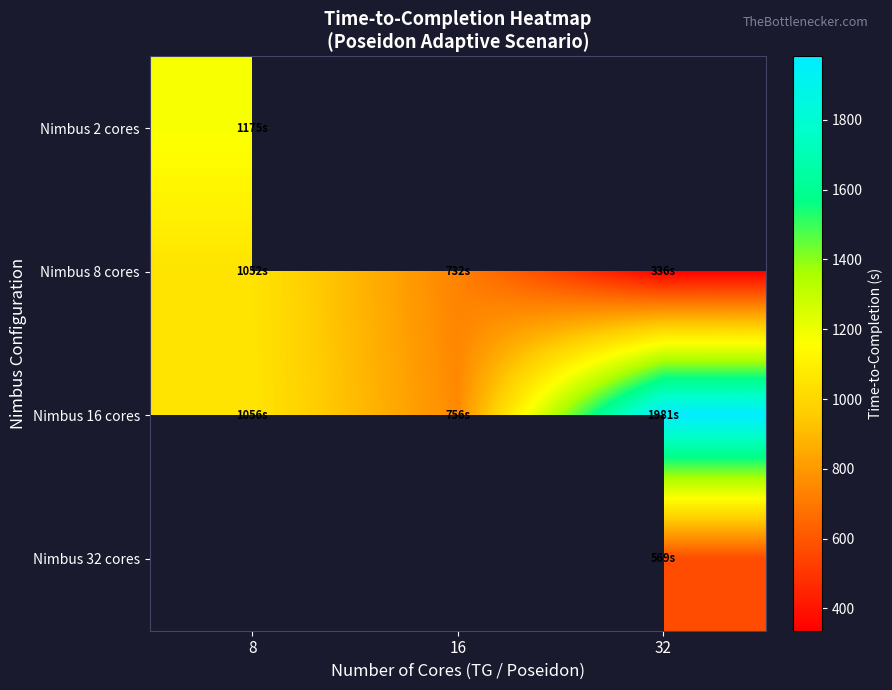

Which series has the largest total across all categories?

Nimbus 16 cores